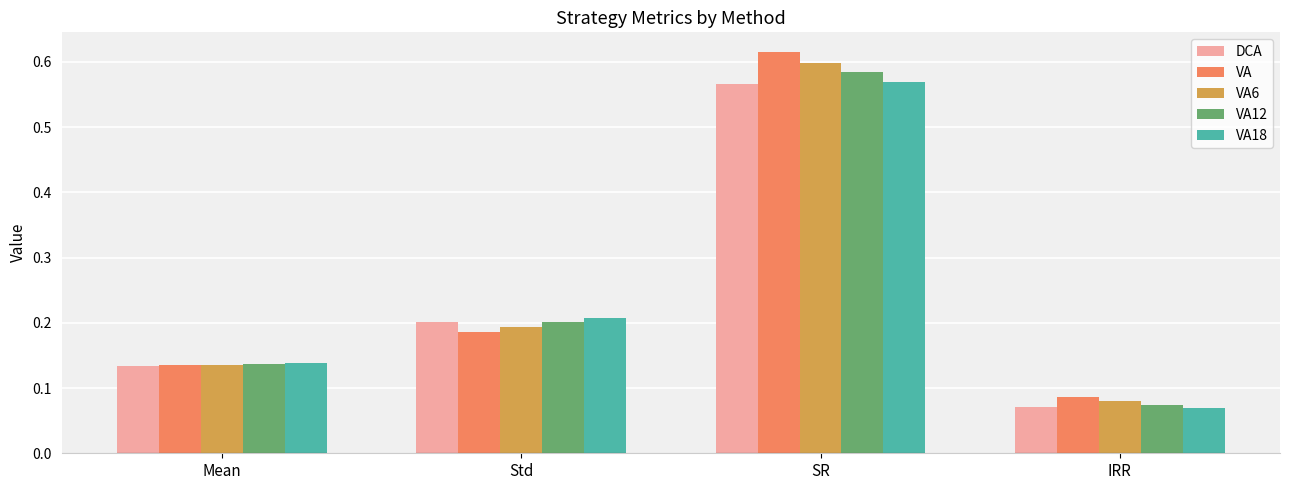

What is the sum of all VA12 values?

1.0